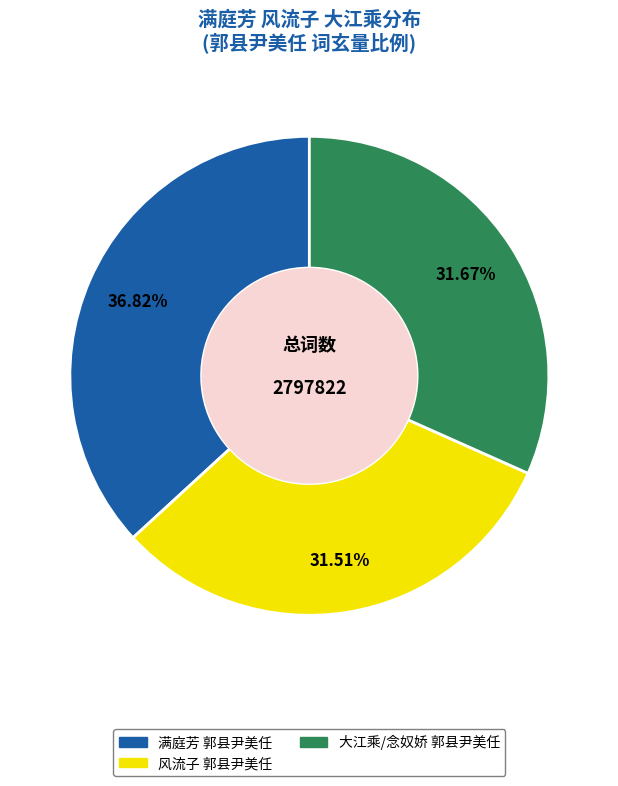

True or false: 满庭芳 郭县尹美任 accounts for 28% of the total.

False